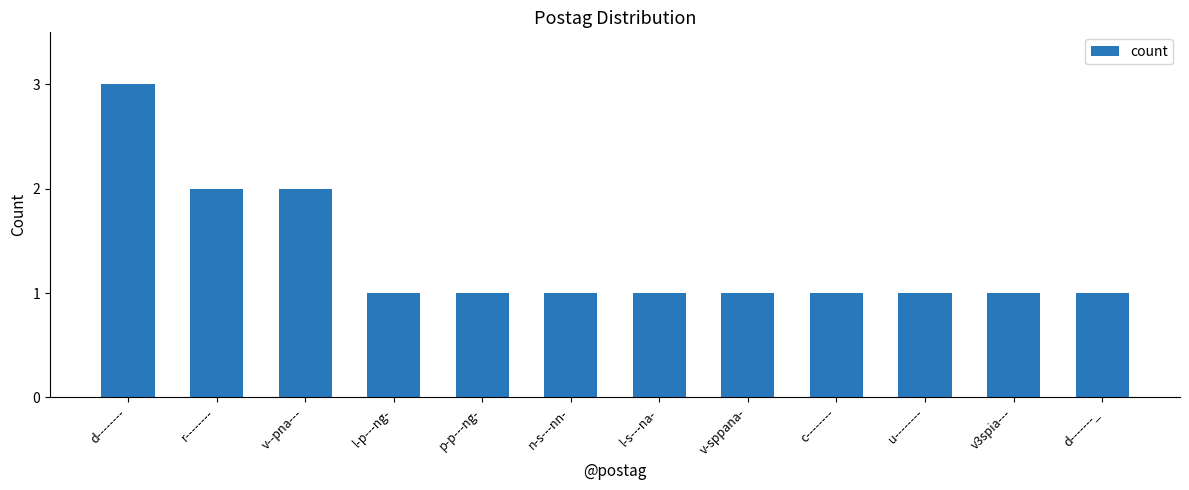

How many series are shown in this chart?

1